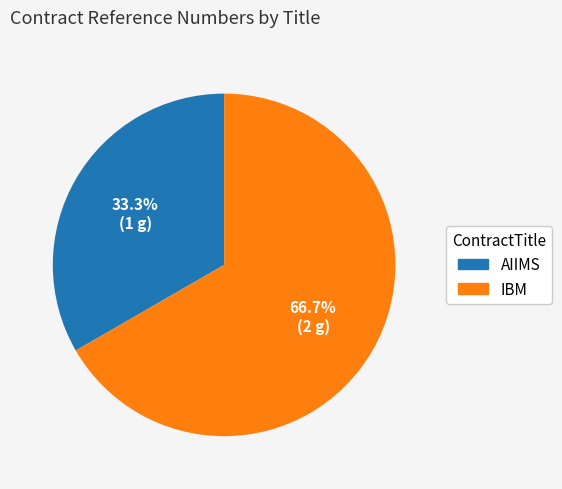

What is the total percentage of AIIMS and IBM?

100.0%